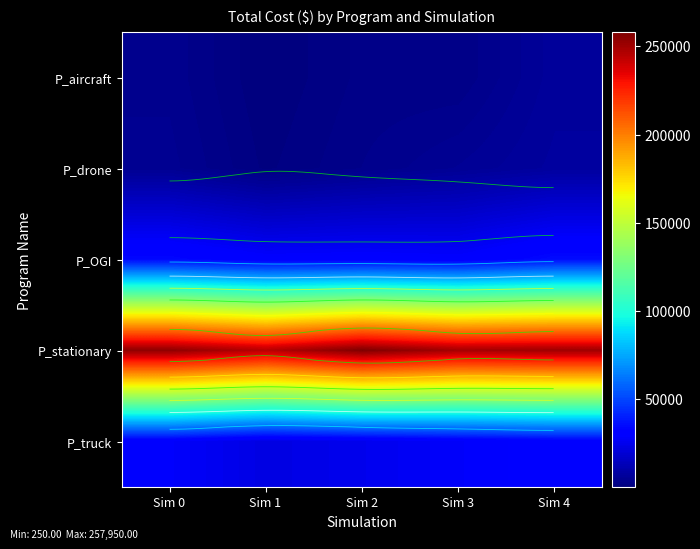

Which has a higher value, Sim 0 or Sim 4?

Sim 4